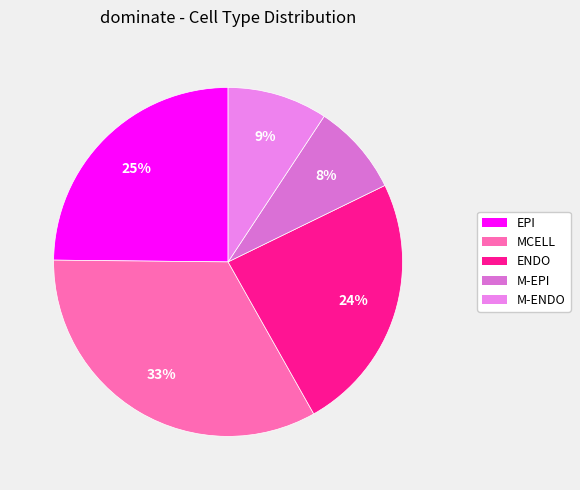

What portion of the pie excludes MCELL?

66.7%